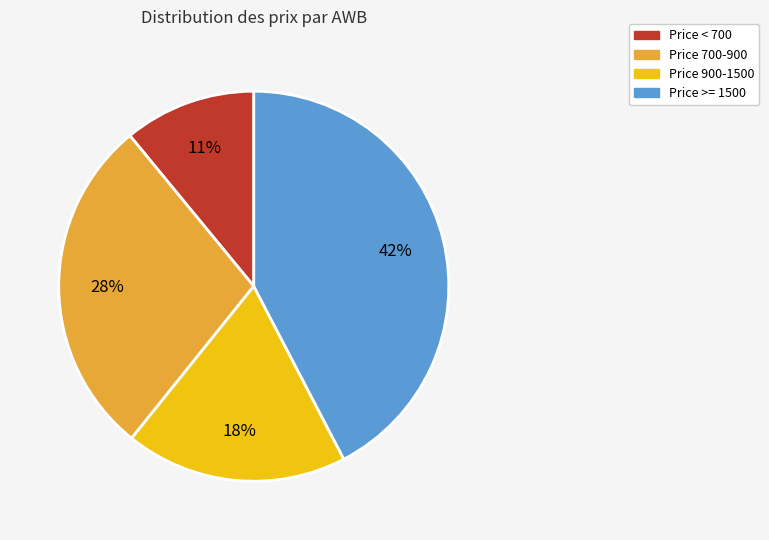

To the nearest percent, what is the difference between the largest and smallest slice percentages?

31%